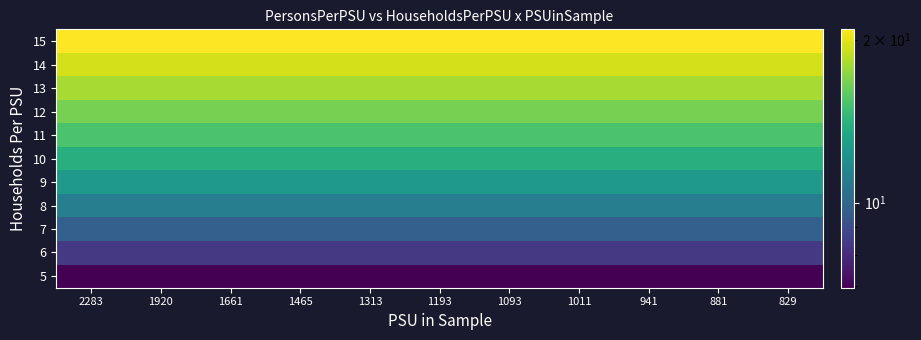

What is the spread (max minus min) of values at 941?

13.9